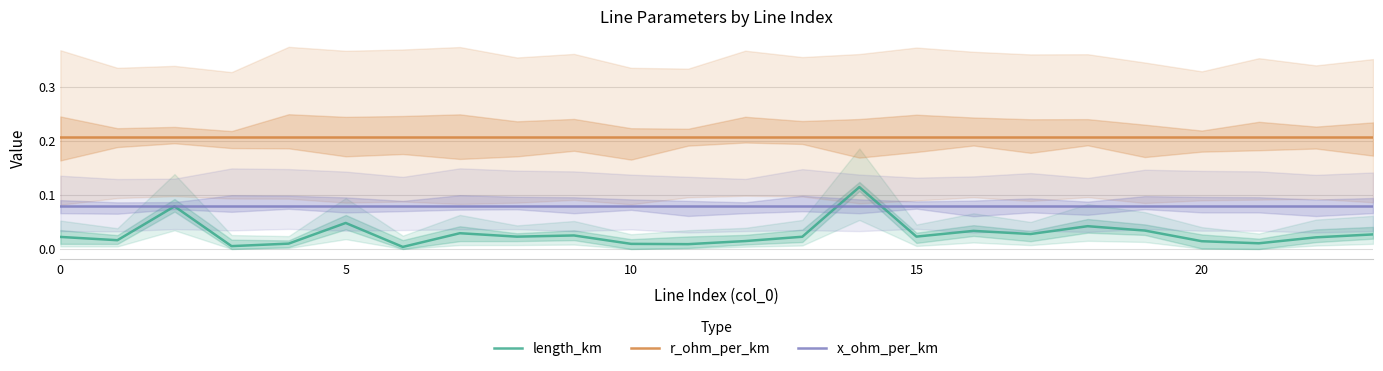

The x_ohm_per_km series shows 0.0 at 20. True or false?

False